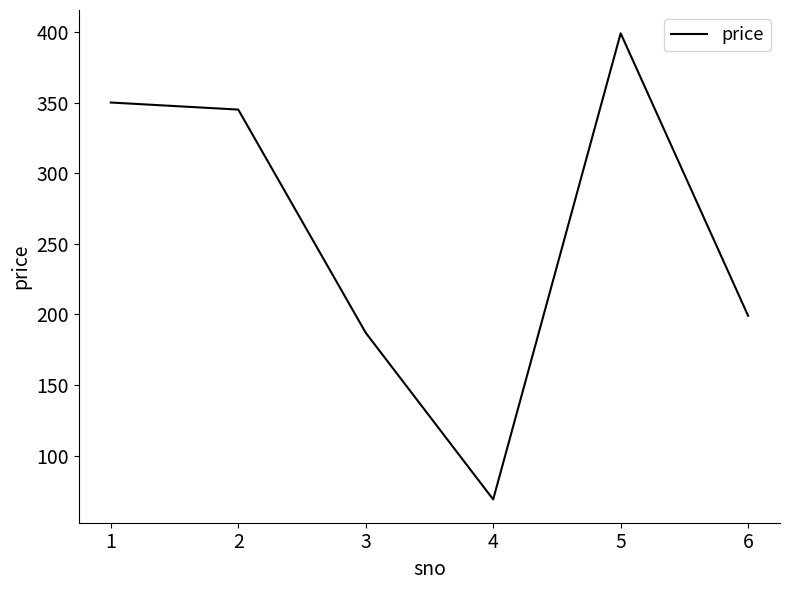

Reading left to right, list all the values displayed in this chart.

350	345	187	69	399	199